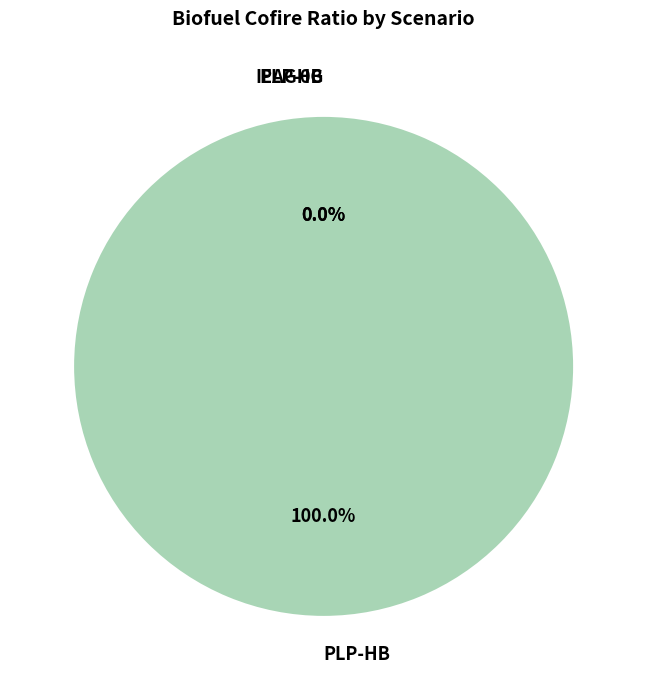

Is it true that PLP-HB is 99% of the pie?

False